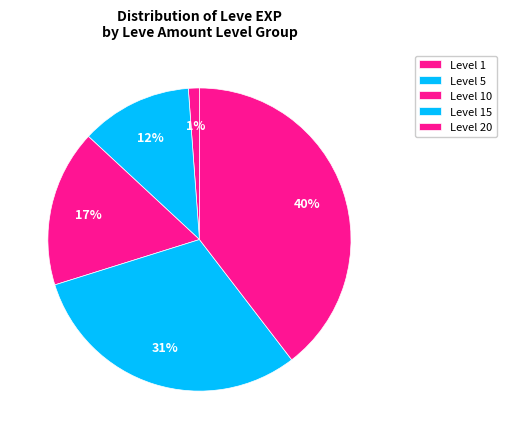

How many slices are in this pie chart?

5